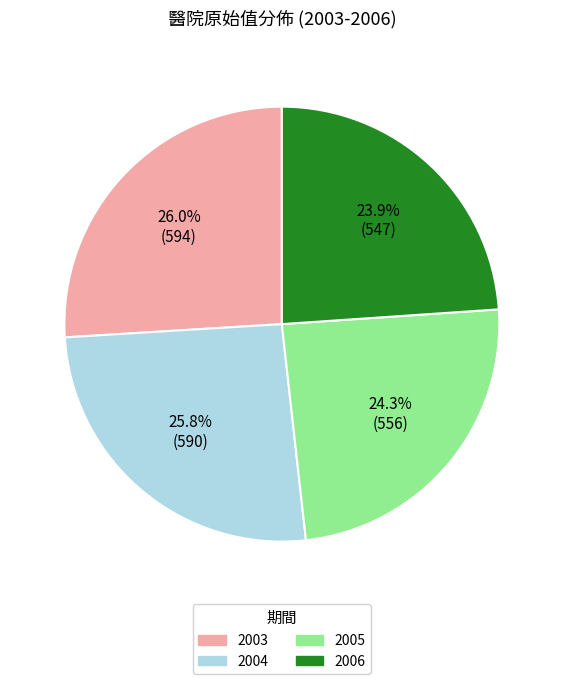

Approximately how many times larger is the value at 2005 compared to 2004?

0.9